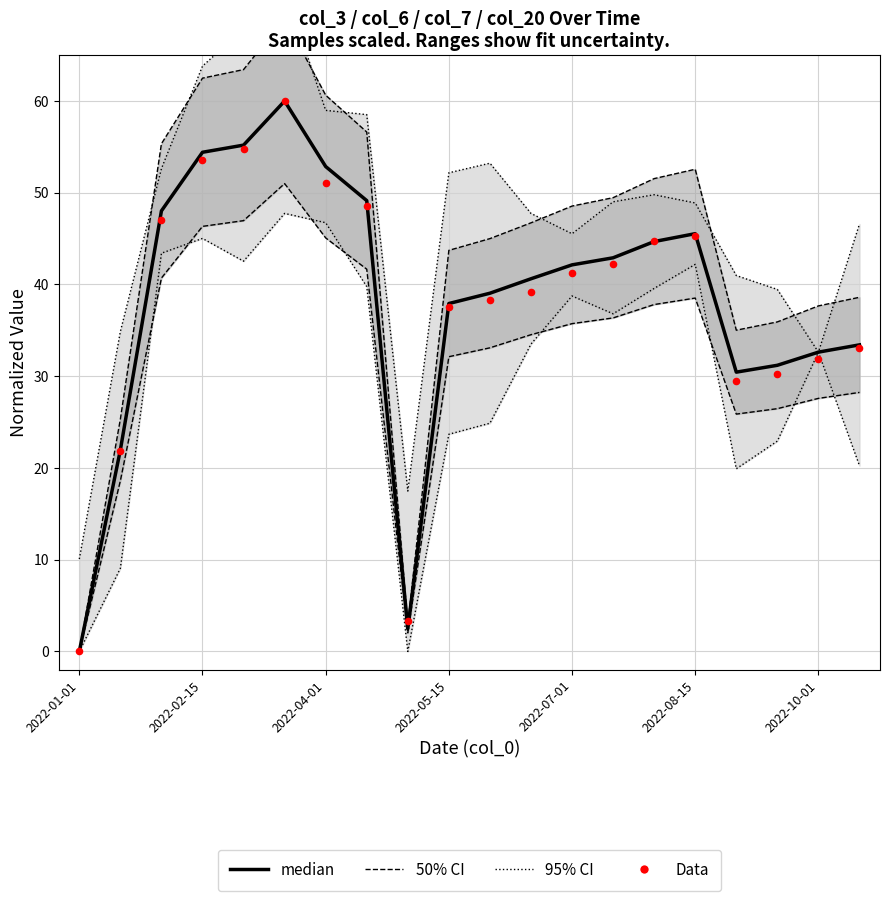

Which series reaches the maximum Y coordinate?

95% CI